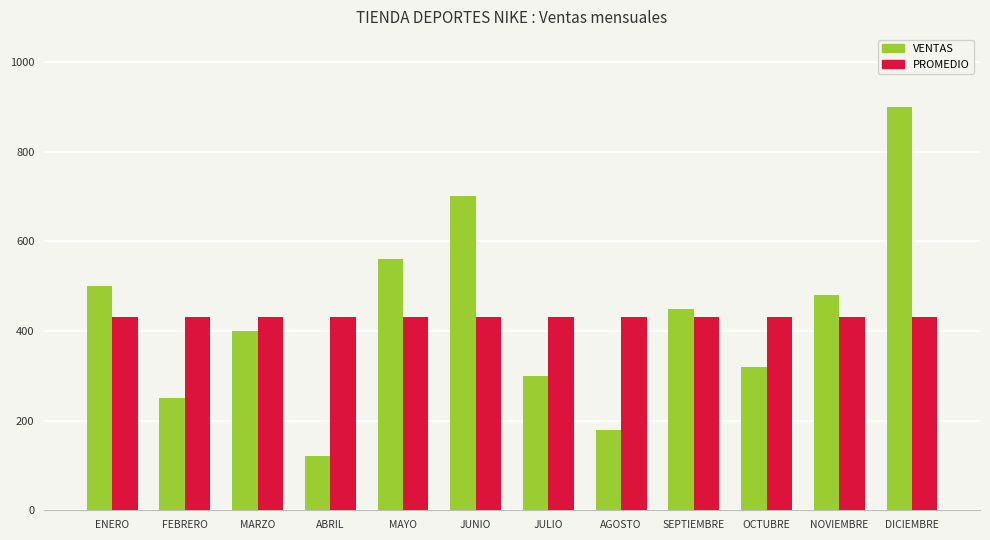

What position from the left is JUNIO?

6